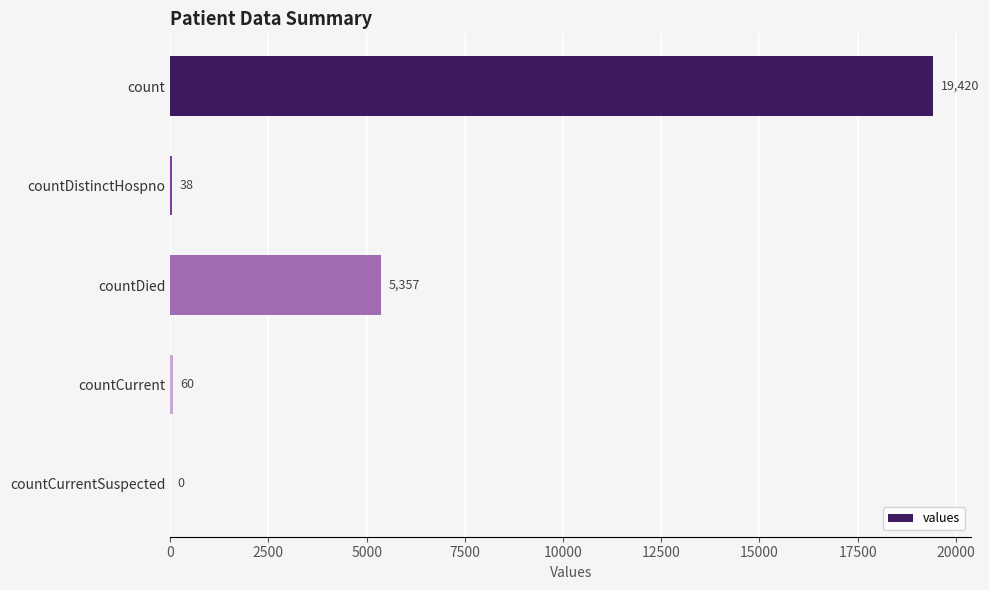

The chart shows a value of 33252 at count. True or false?

False